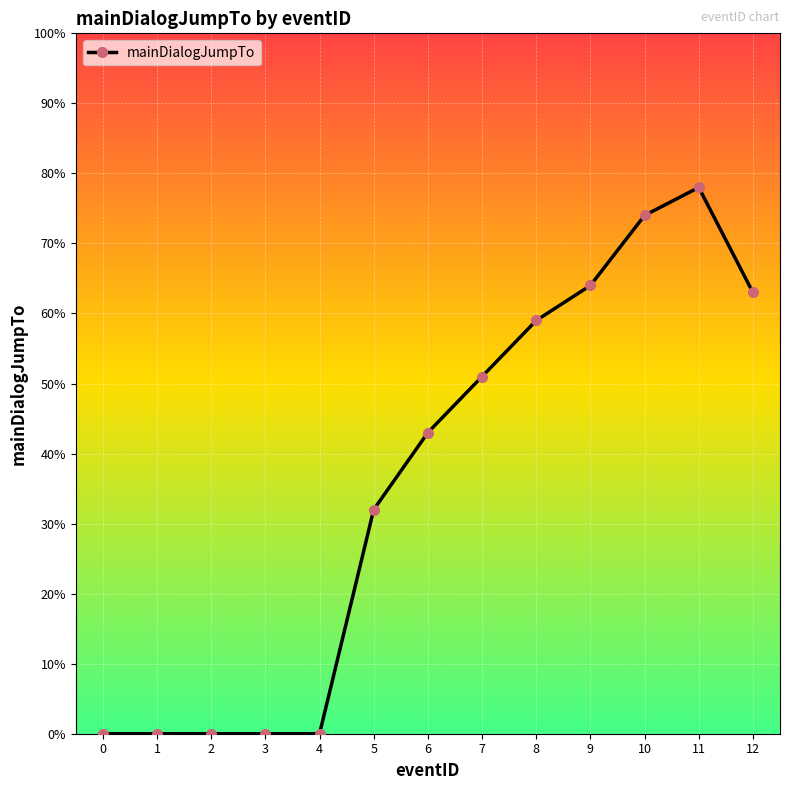

What is the greatest value displayed?

78